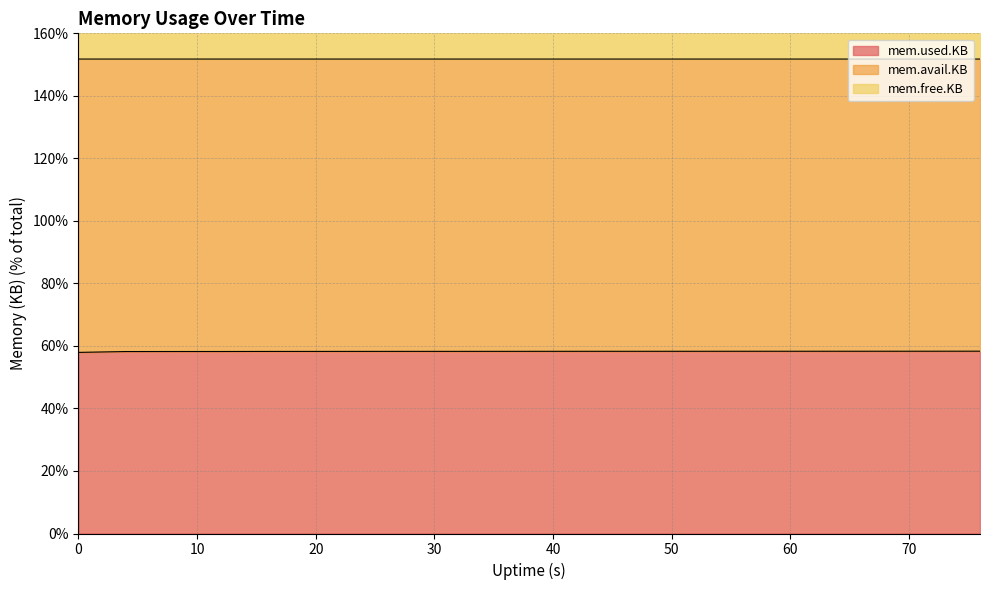

What is the difference between the maximum and second lowest values in the mem.avail.KB series?

0.4